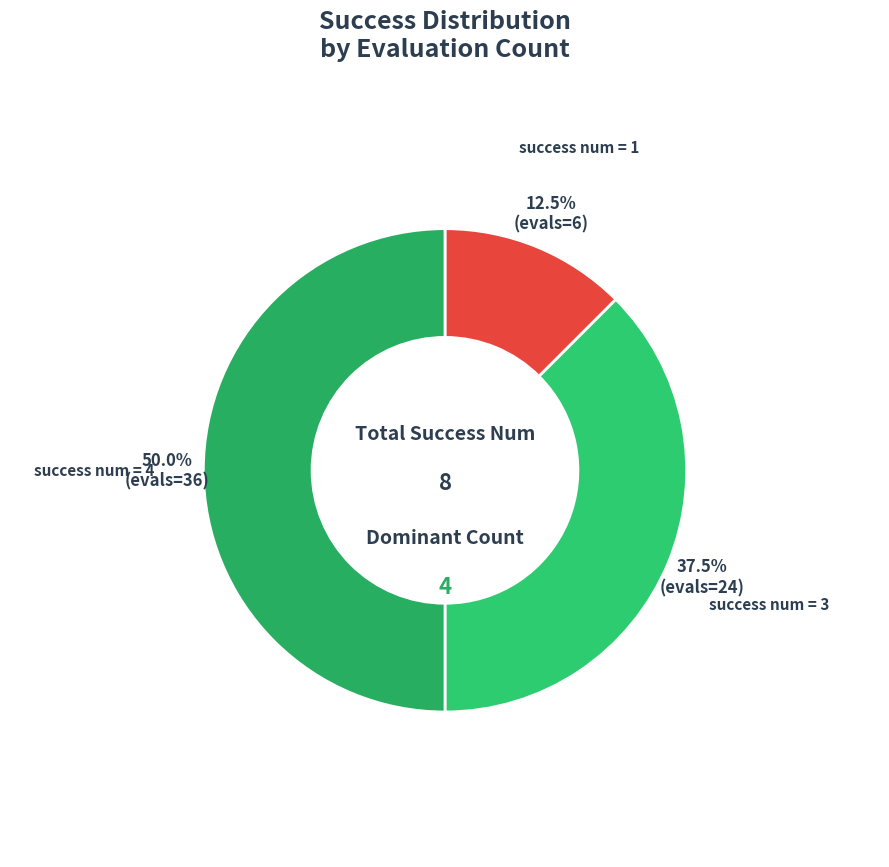

Count the number of slices in the pie.

3